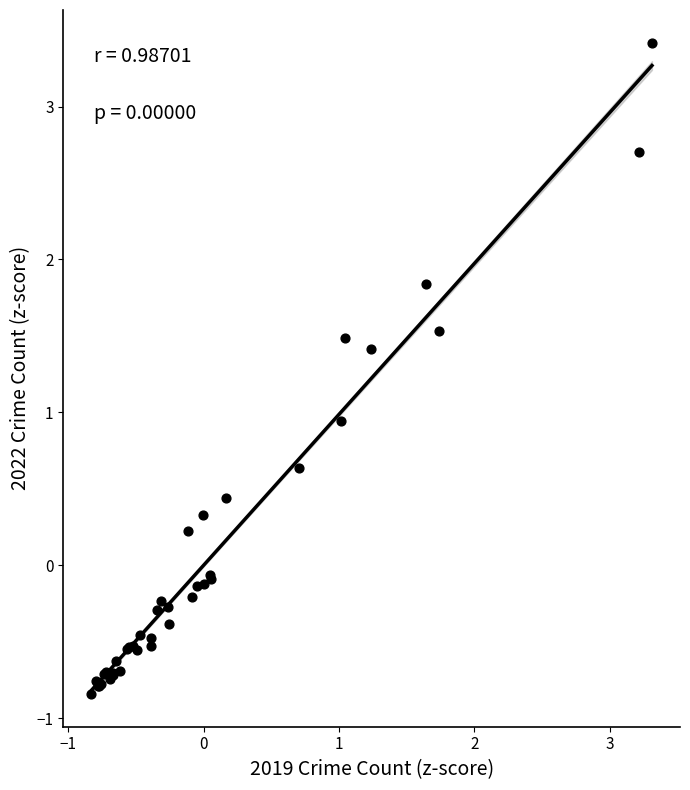

What Y value in the scatter plot is closest to 1?

0.9